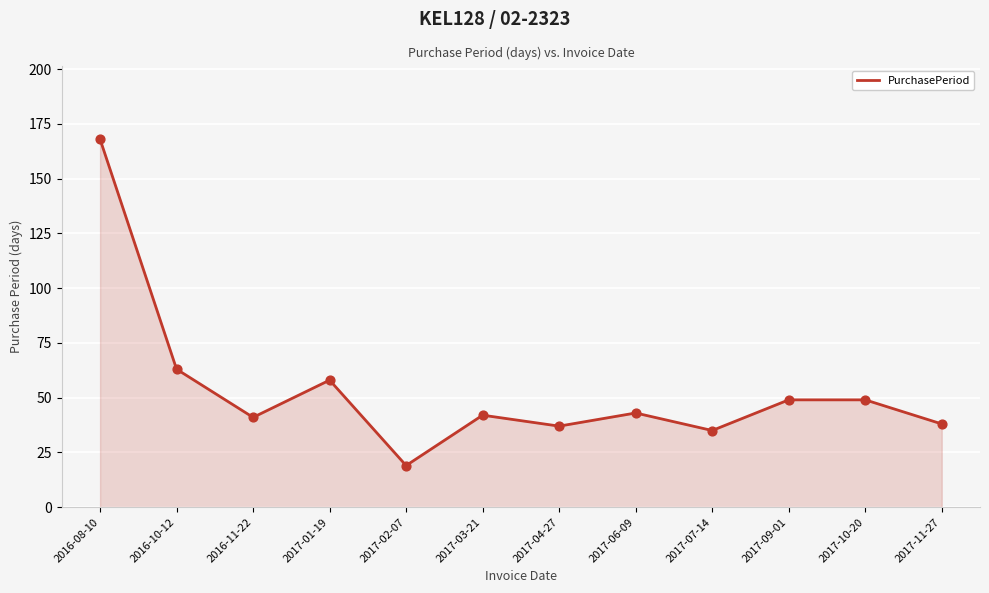

What is the change in value from 2016-11-22 to 2017-11-27?

-3